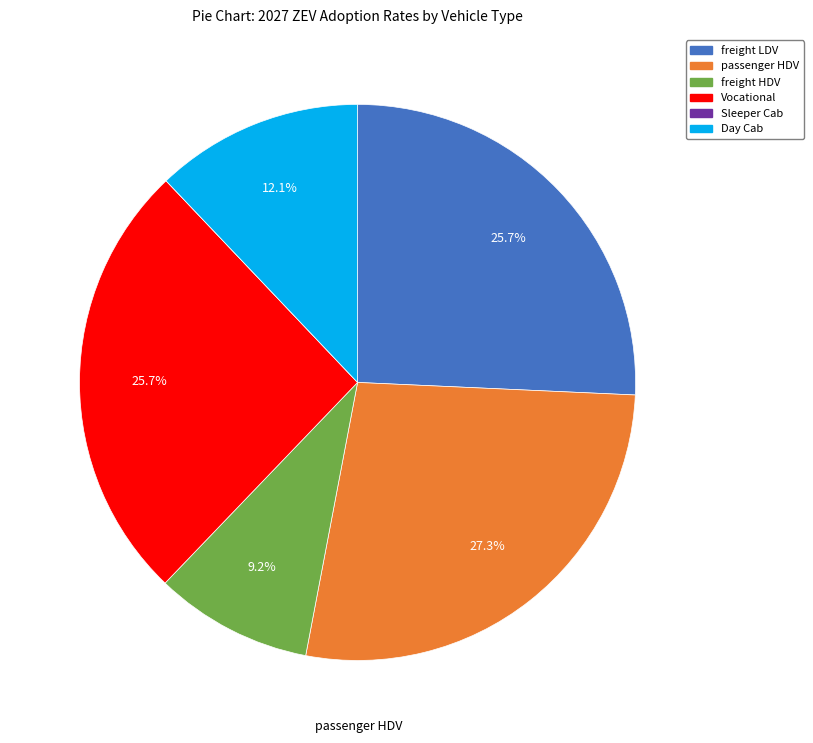

What is the largest slice in the pie chart?

passenger HDV